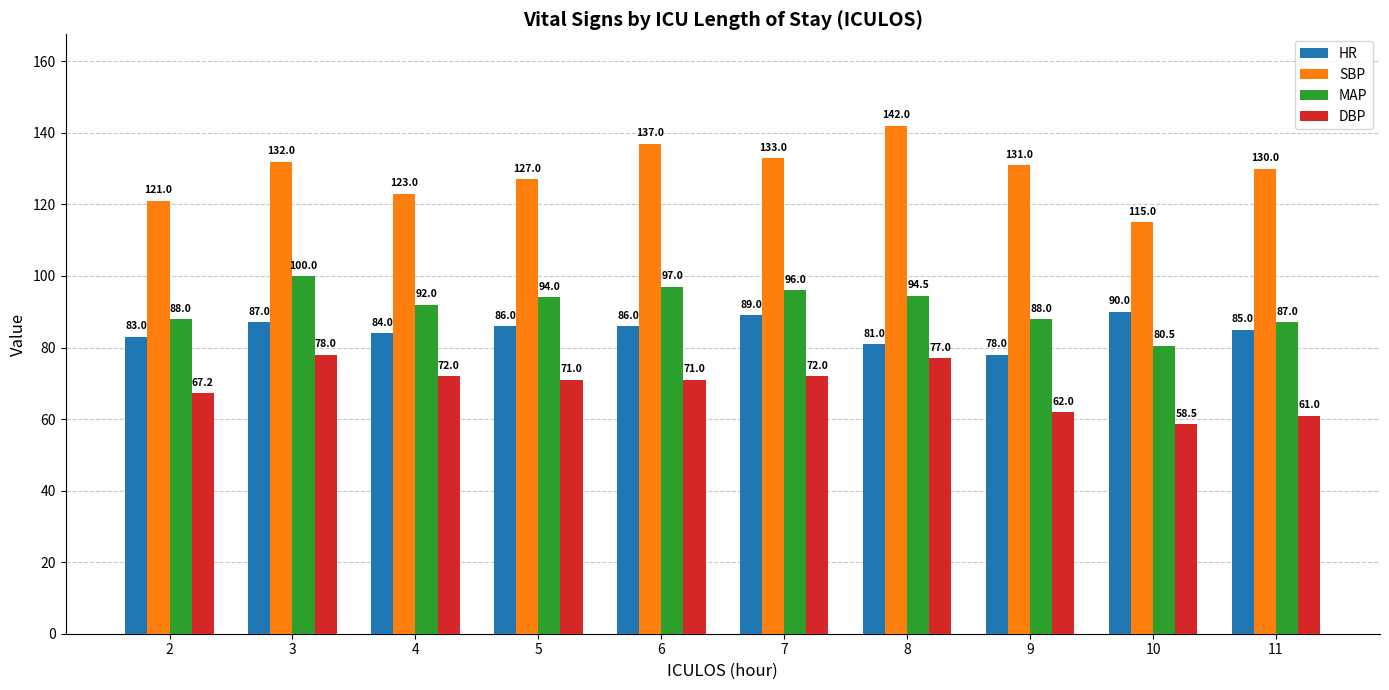

The SBP series shows 177.9 at 10. True or false?

False